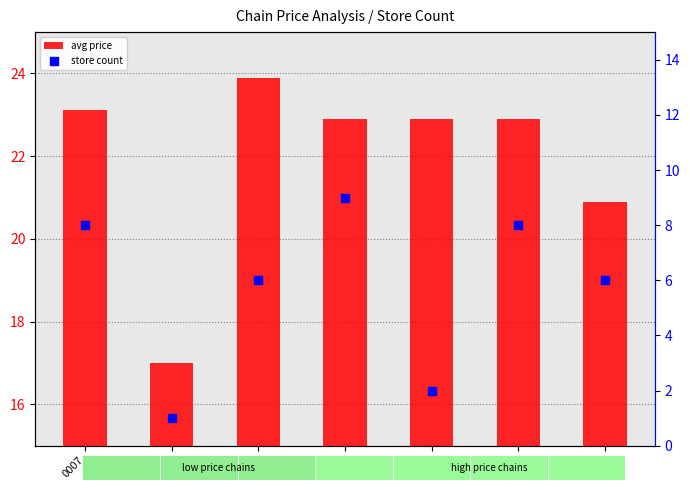

Which series contains the lowest Y value?

store count